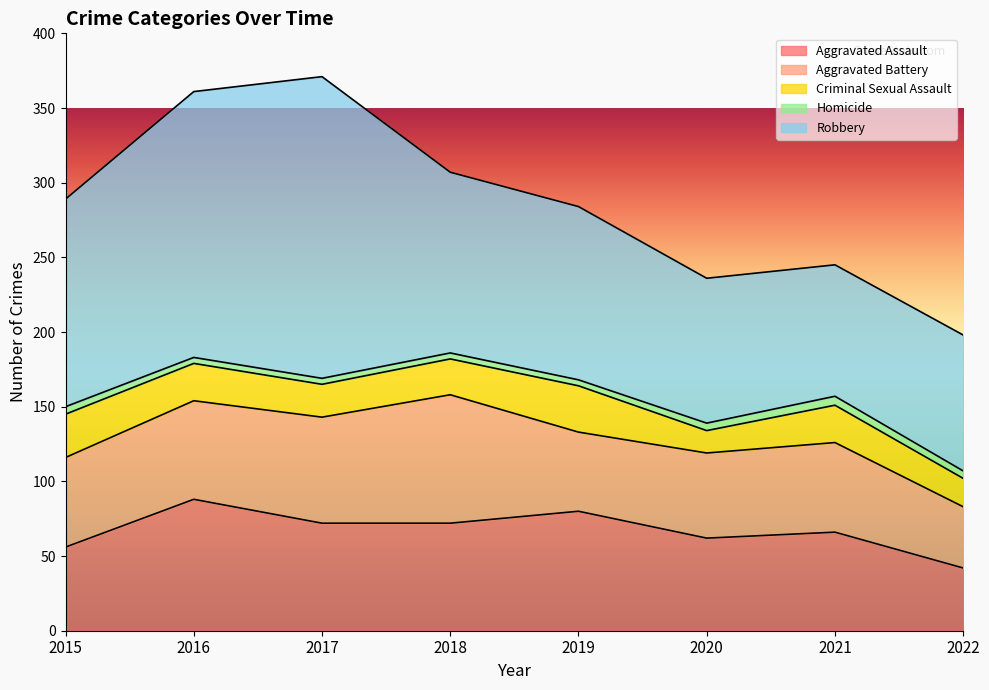

Reading right to left, transcribe all the data shown in this chart.

Aggravated Assault: 42	66	62	80	72	72	88	56
Aggravated Battery: 41	60	57	53	86	71	66	60
Criminal Sexual Assault: 19	25	15	31	24	22	25	29
Homicide: 5	6	5	4	4	4	4	5
Robbery: 91	88	97	116	121	202	178	139